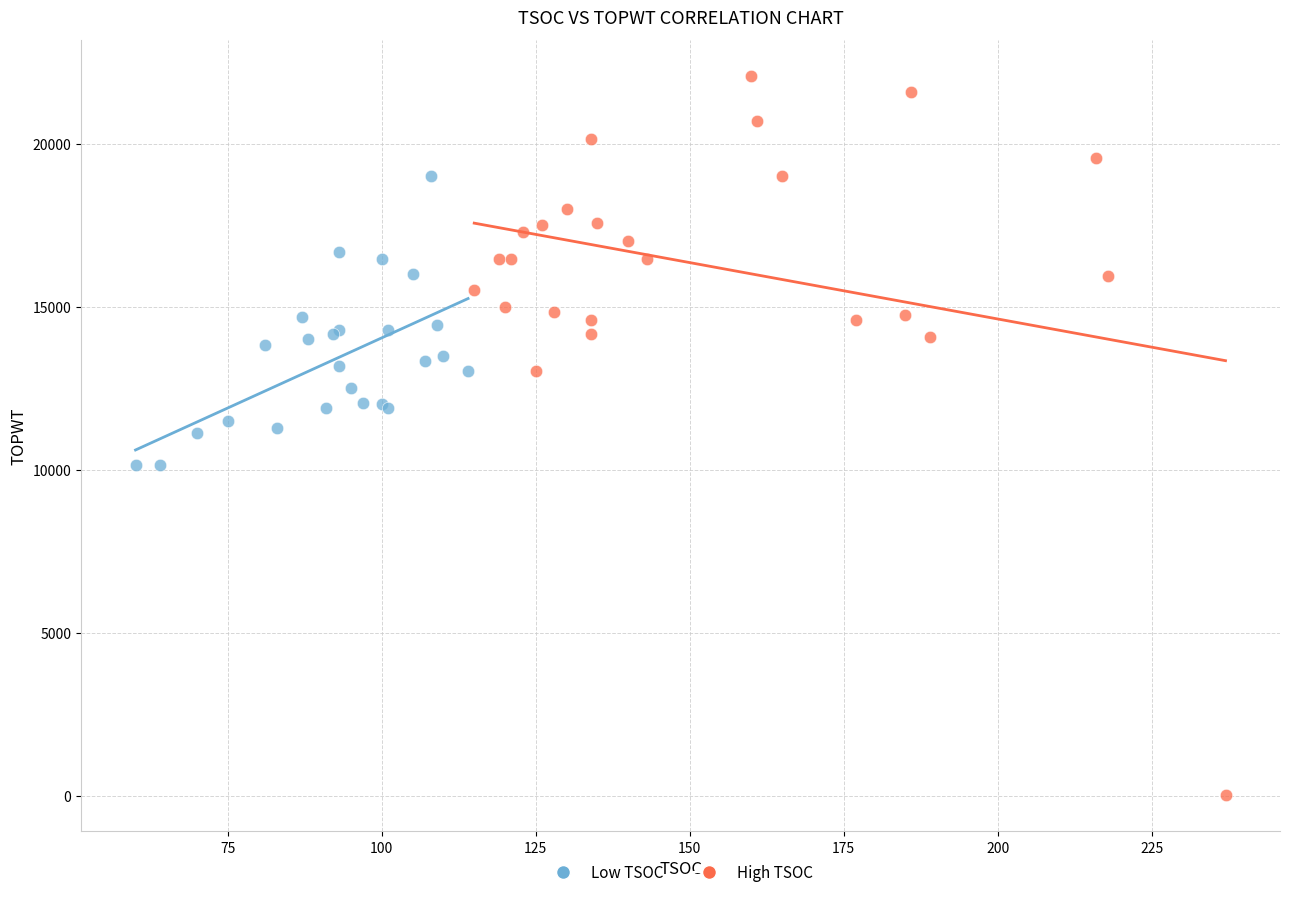

Which series has the largest Y range (max minus min)?

High TSOC